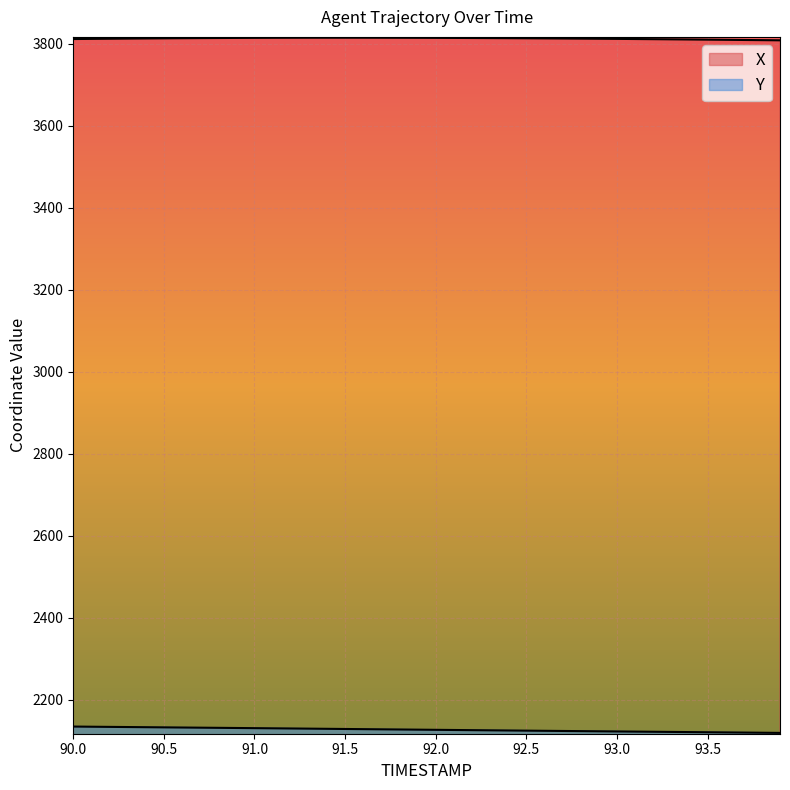

The value of Y at 92.1 is 2126.6. True or false?

True